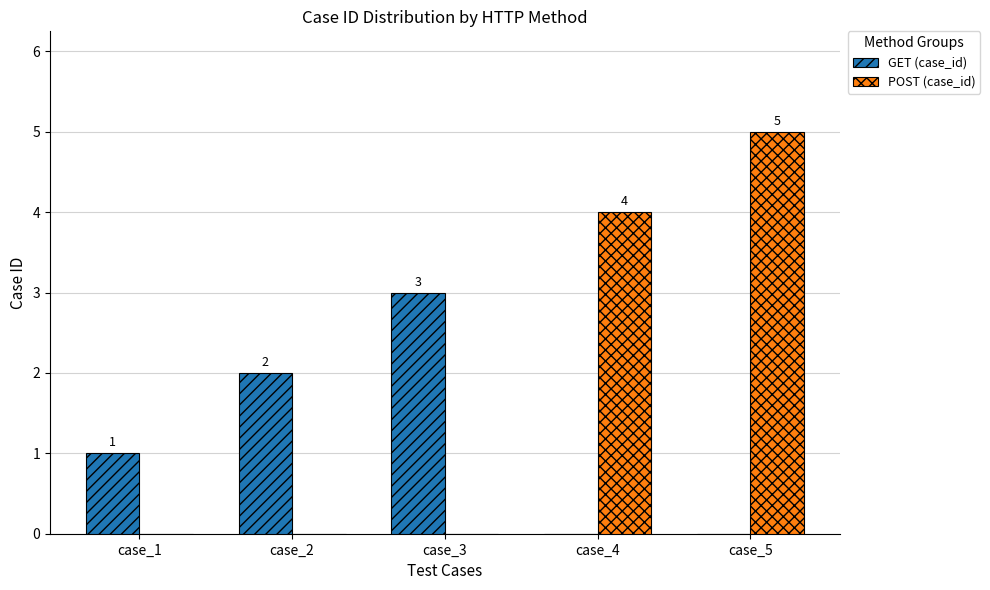

Does the chart contain stacked bars?

No